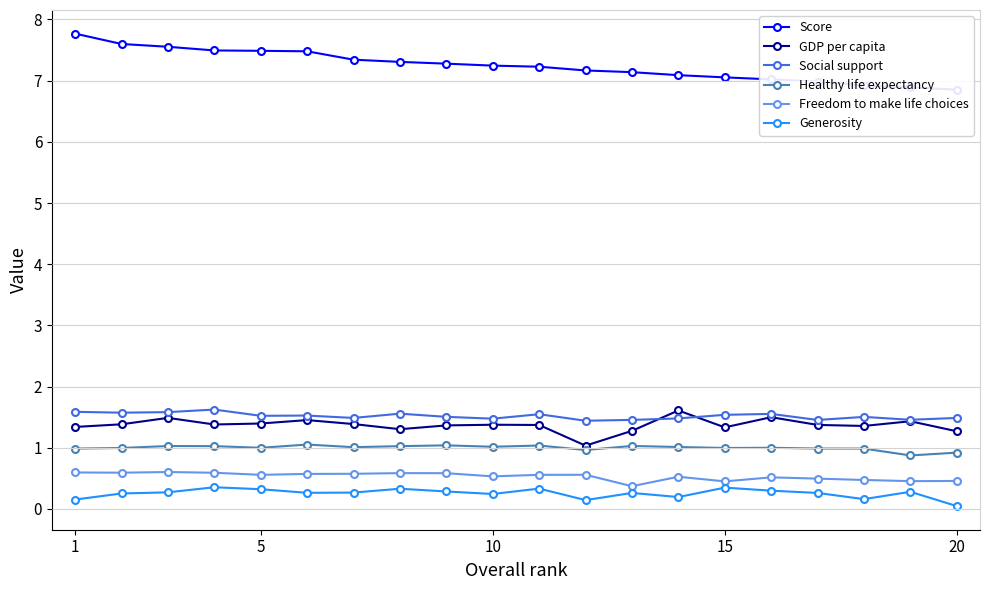

The value of Generosity at 20 is 0.0. True or false?

True